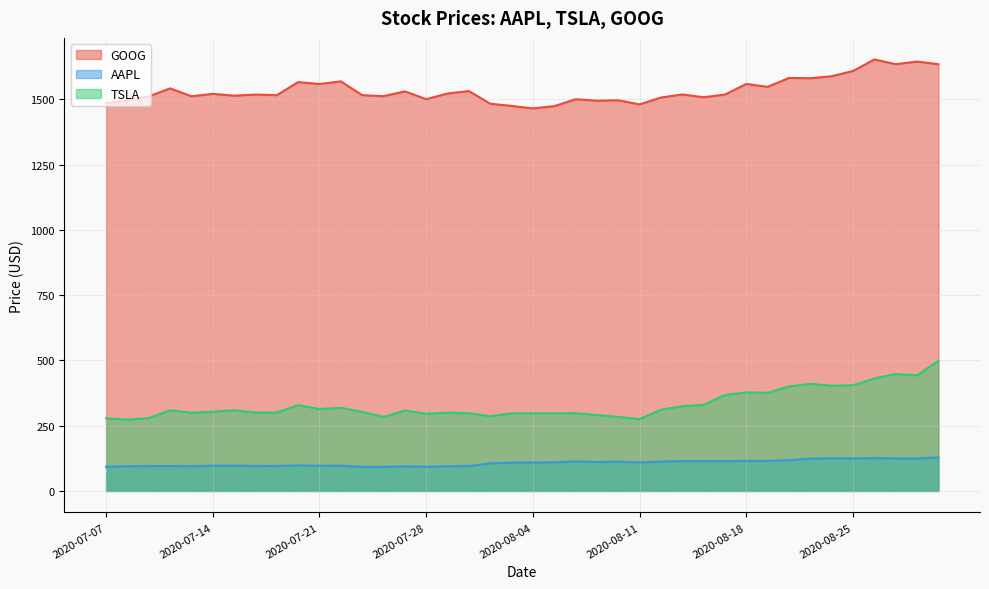

How many values in the GOOG series are below 1518?

20